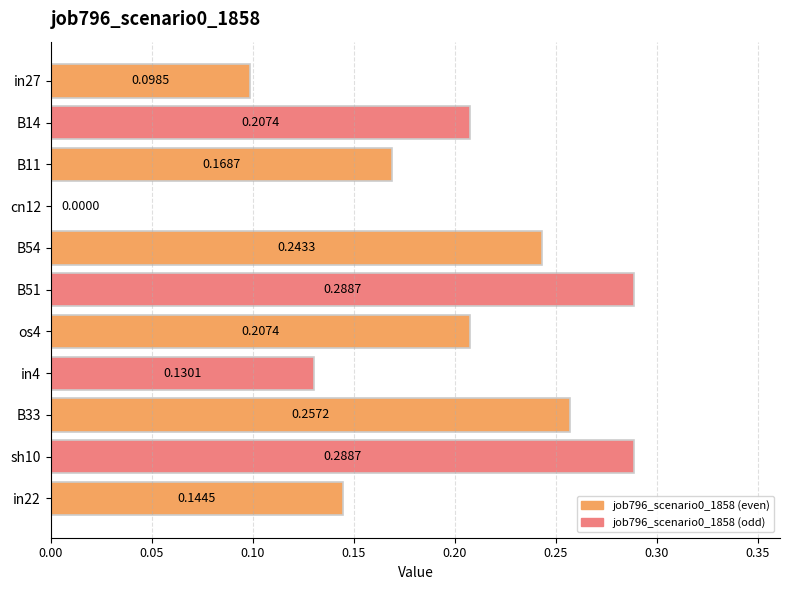

What is the sum of the values at B33 and B51?

0.5